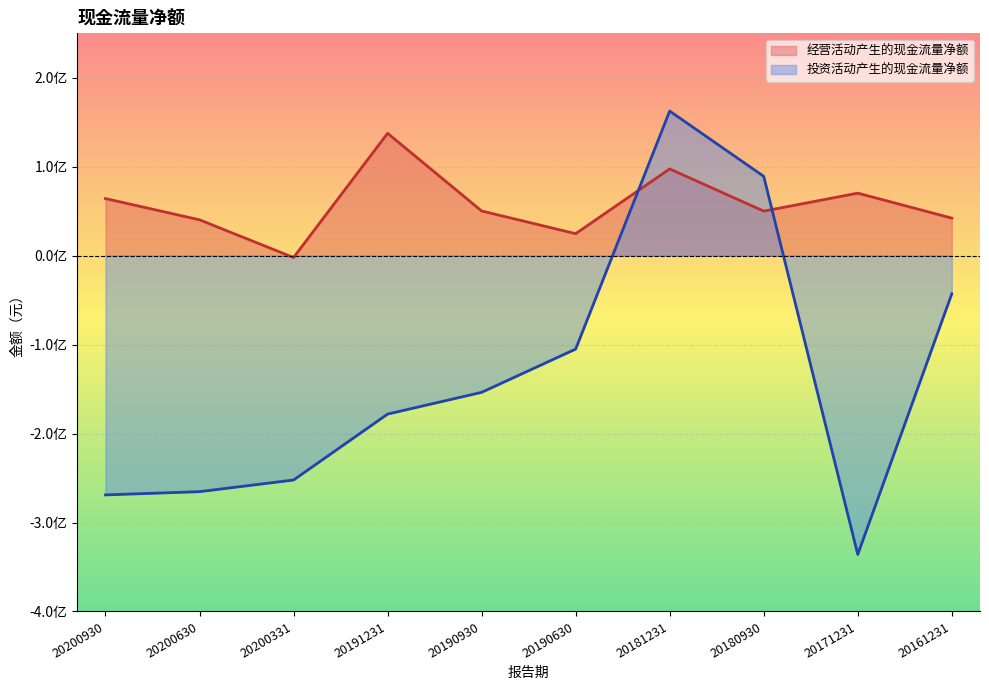

How many lines are shown in the chart?

2